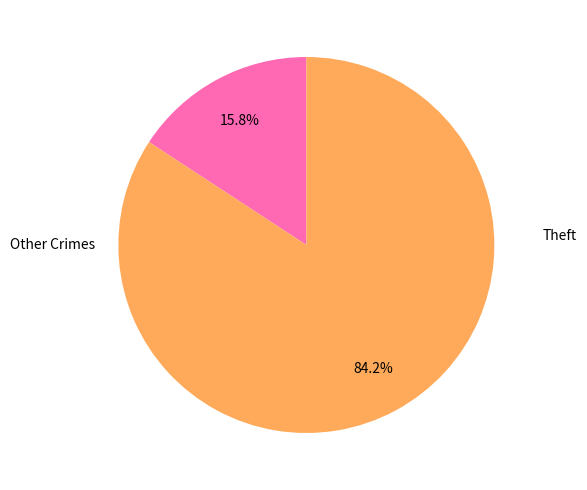

Is there any slice that represents more than half of the pie?

Yes